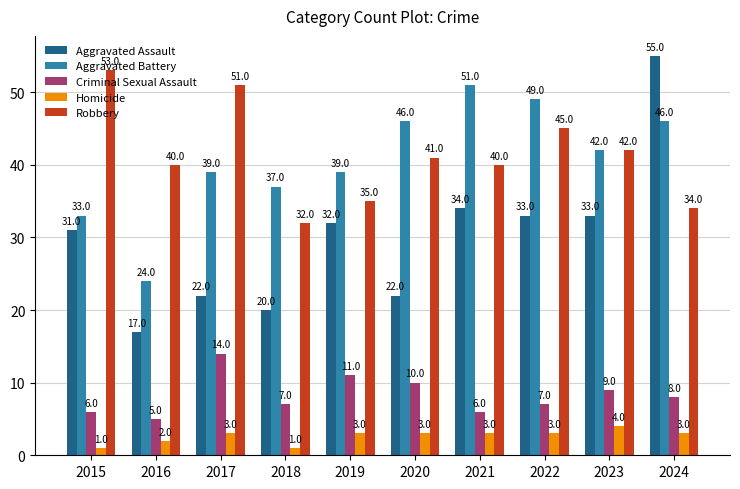

What is the average value of the Aggravated Battery series?

41